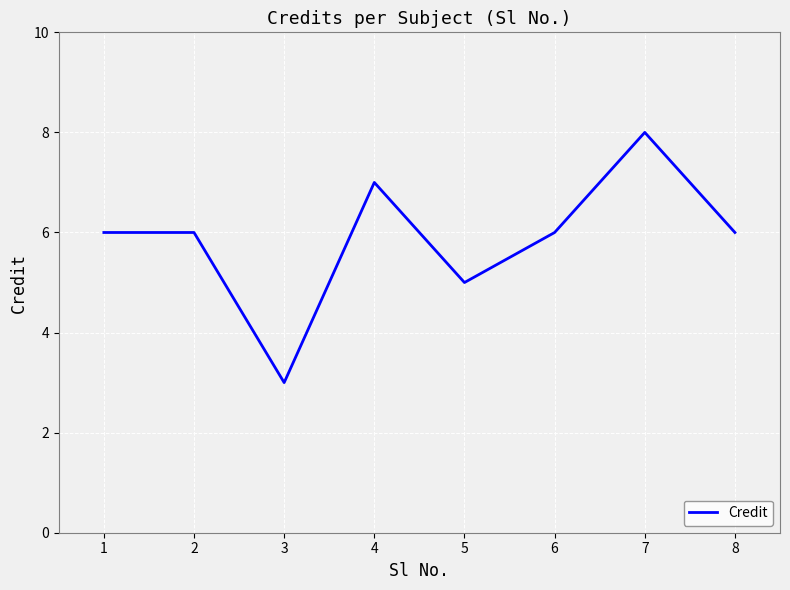

Is it true that the value at 1 is 10?

False